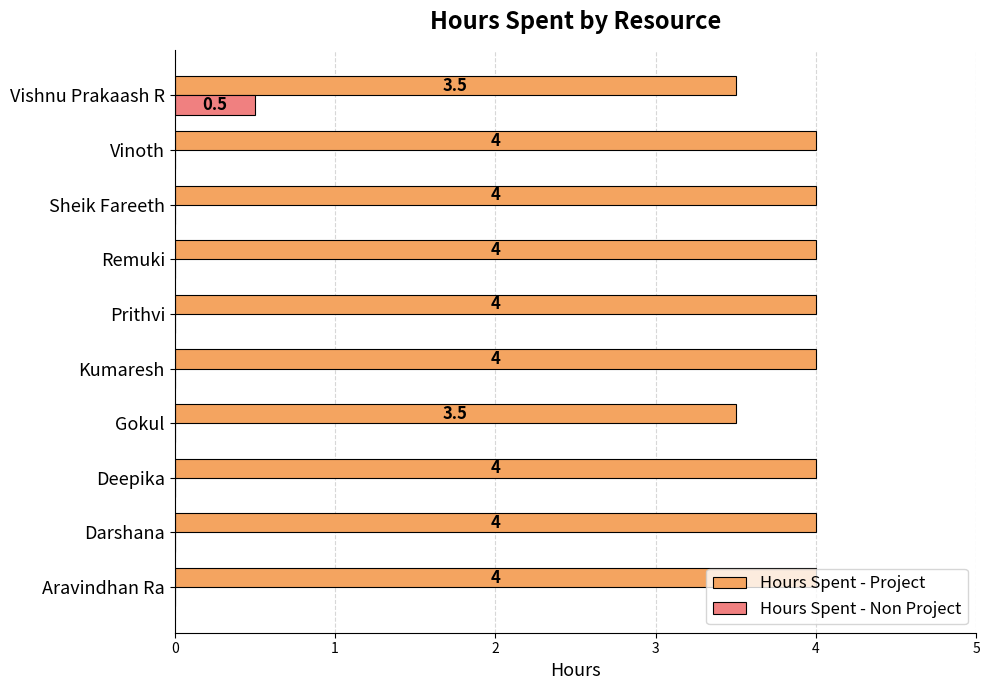

Which category has the highest value in the Hours Spent - Non Project series?

Vishnu Prakaash R